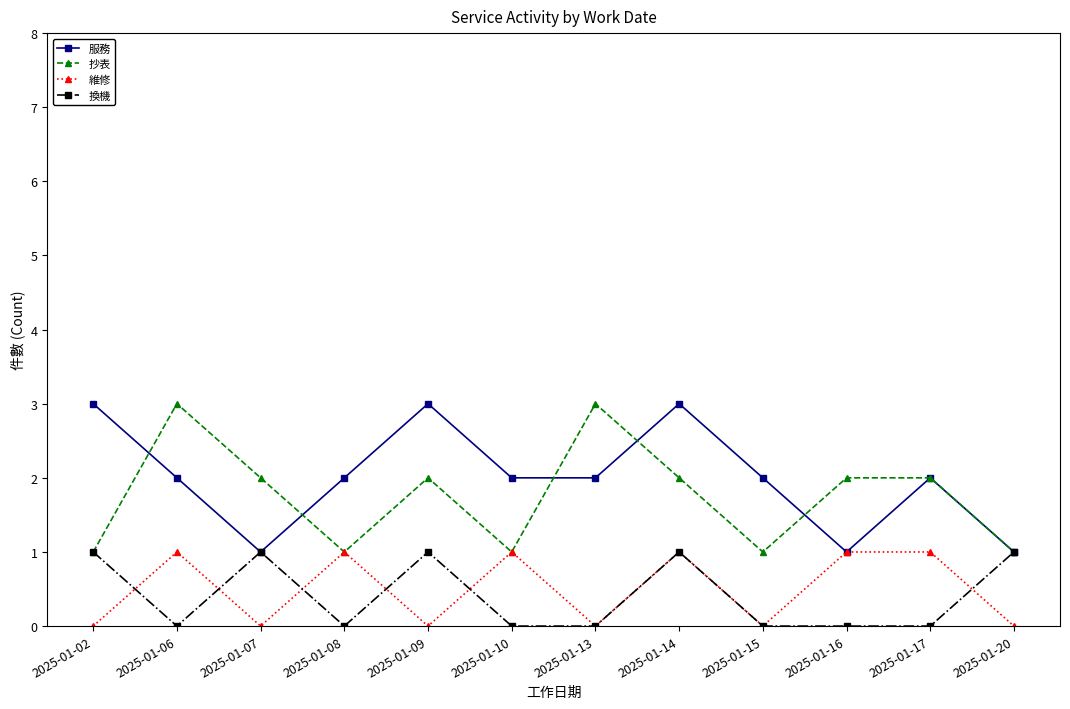

Reading right to left, list all the values displayed in this chart.

服務: 2025-01-20=1	2025-01-17=2	2025-01-16=1	2025-01-15=2	2025-01-14=3	2025-01-13=2	2025-01-10=2	2025-01-09=3	2025-01-08=2	2025-01-07=1	2025-01-06=2	2025-01-02=3
抄表: 2025-01-20=1	2025-01-17=2	2025-01-16=2	2025-01-15=1	2025-01-14=2	2025-01-13=3	2025-01-10=1	2025-01-09=2	2025-01-08=1	2025-01-07=2	2025-01-06=3	2025-01-02=1
維修: 2025-01-20=0	2025-01-17=1	2025-01-16=1	2025-01-15=0	2025-01-14=1	2025-01-13=0	2025-01-10=1	2025-01-09=0	2025-01-08=1	2025-01-07=0	2025-01-06=1	2025-01-02=0
換機: 2025-01-20=1	2025-01-17=0	2025-01-16=0	2025-01-15=0	2025-01-14=1	2025-01-13=0	2025-01-10=0	2025-01-09=1	2025-01-08=0	2025-01-07=1	2025-01-06=0	2025-01-02=1